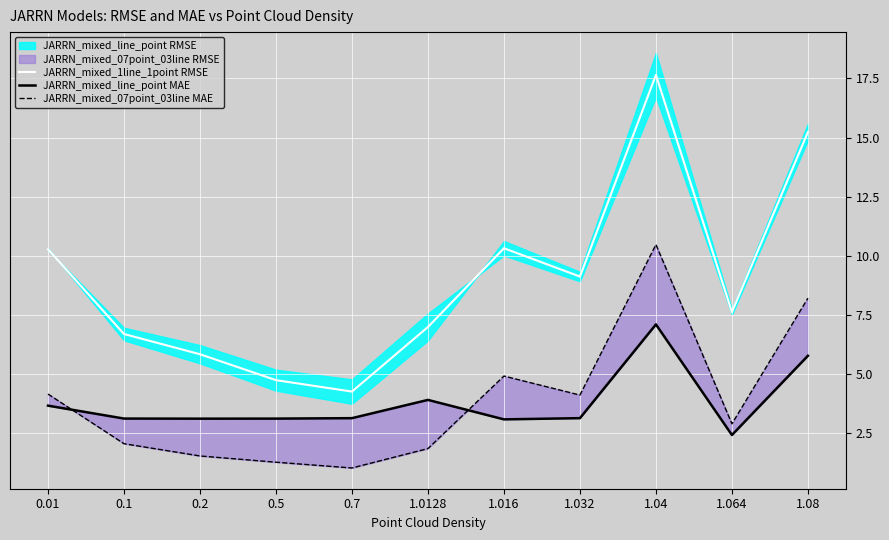

Which series changed the most between 1.064 and 1.08?

JARRN_mixed_1line_1point RMSE